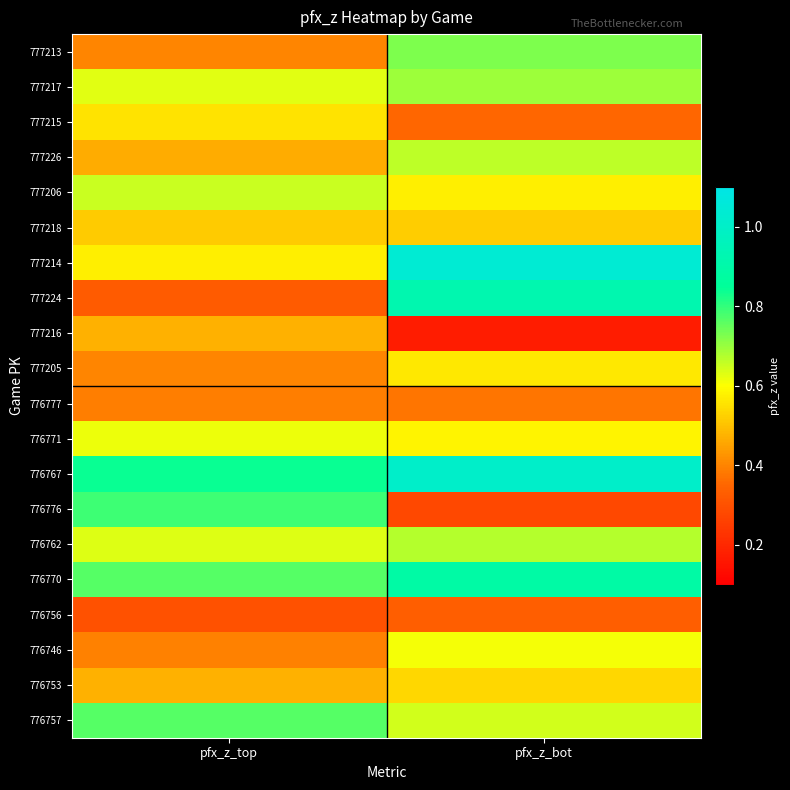

Which has a higher value, pfx_z_top or pfx_z_bot?

pfx_z_bot